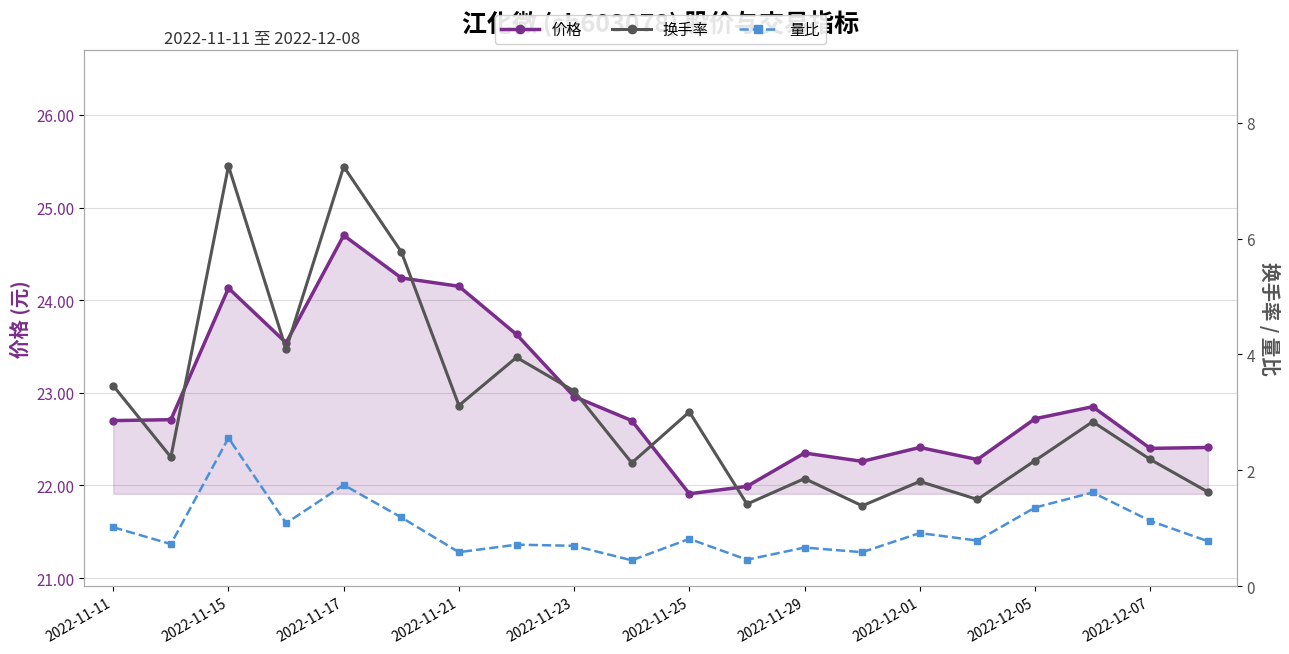

Is it true that 换手率 equals 2.6 at 2022-11-29?

False